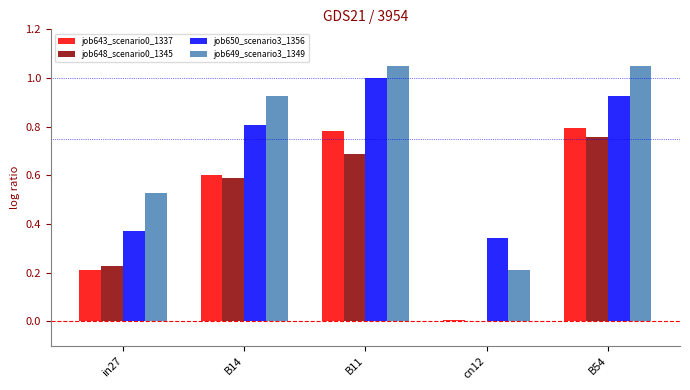

What is the total value across all series at B54?

3.5